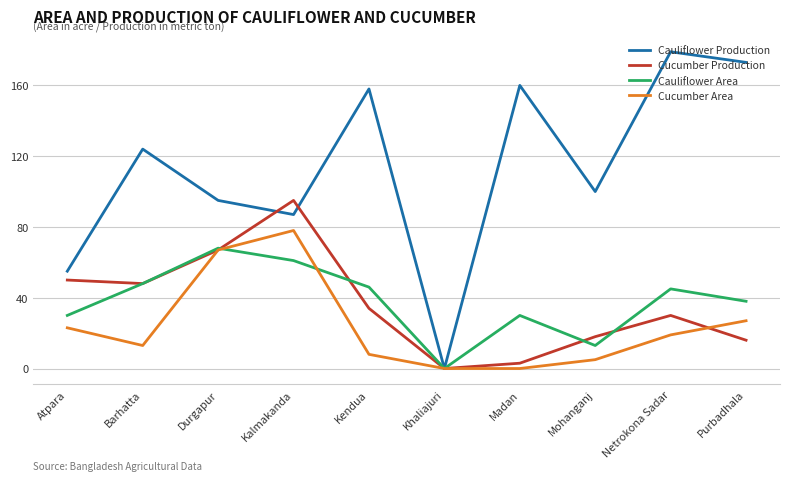

What is the difference between the highest and lowest values at Kendua?

150